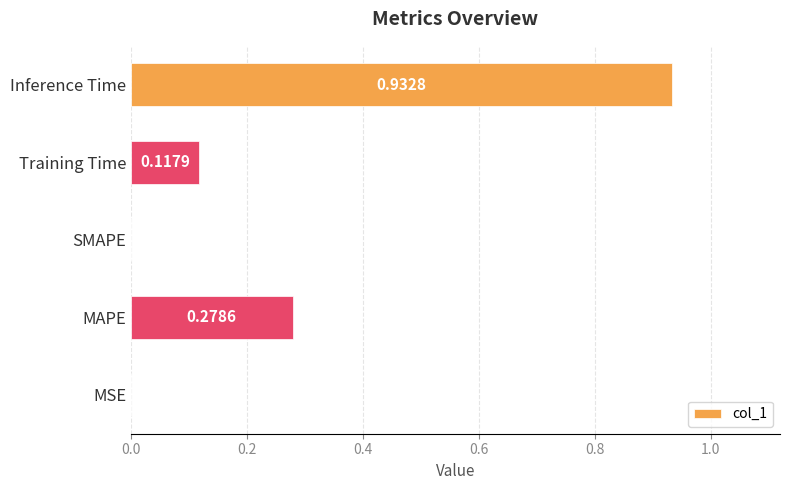

Which label corresponds to the largest value in the chart?

Inference Time